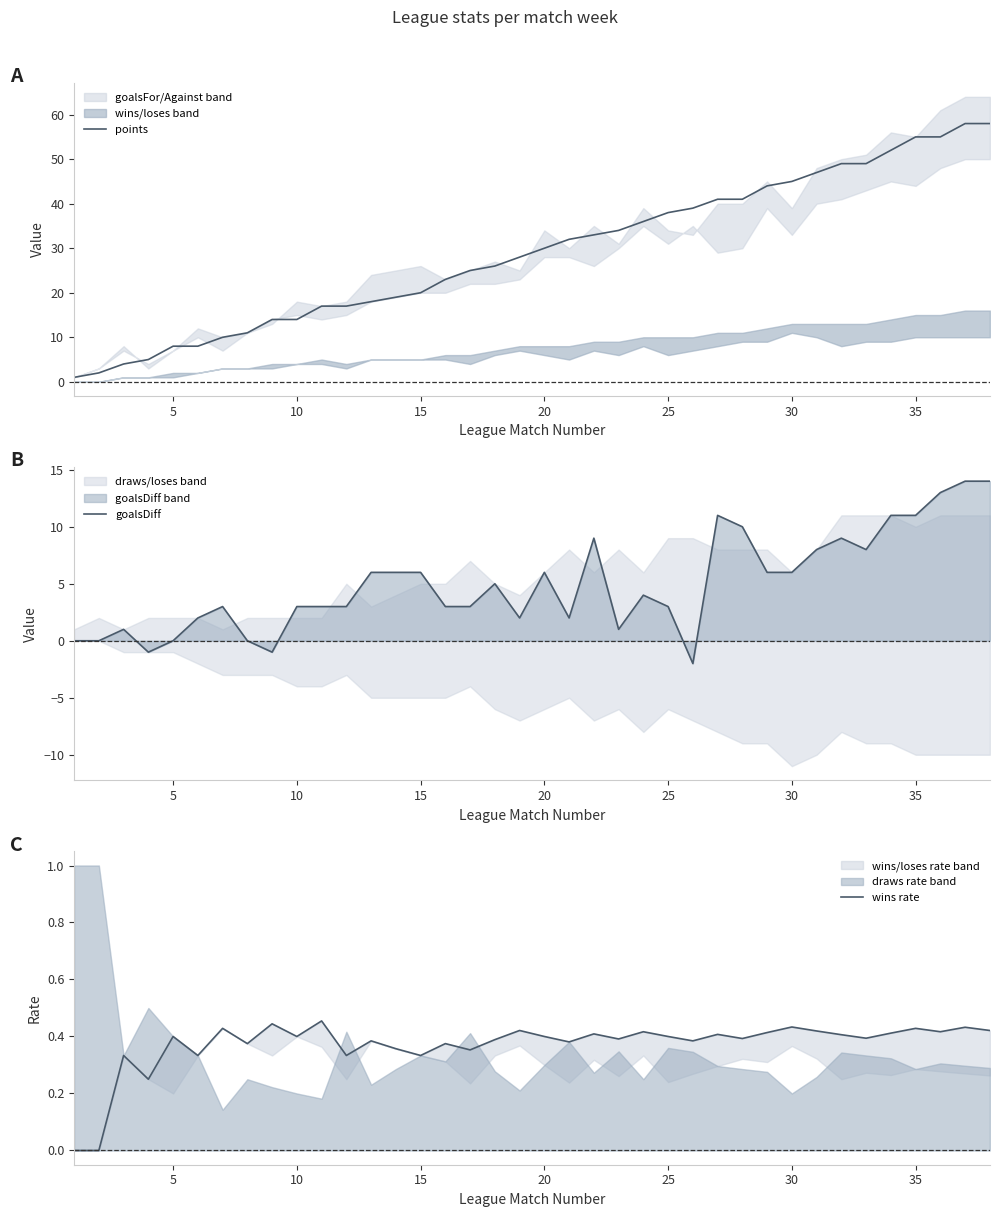

Rank the series by their average value, from highest to lowest.

points, goalsDiff, wins rate